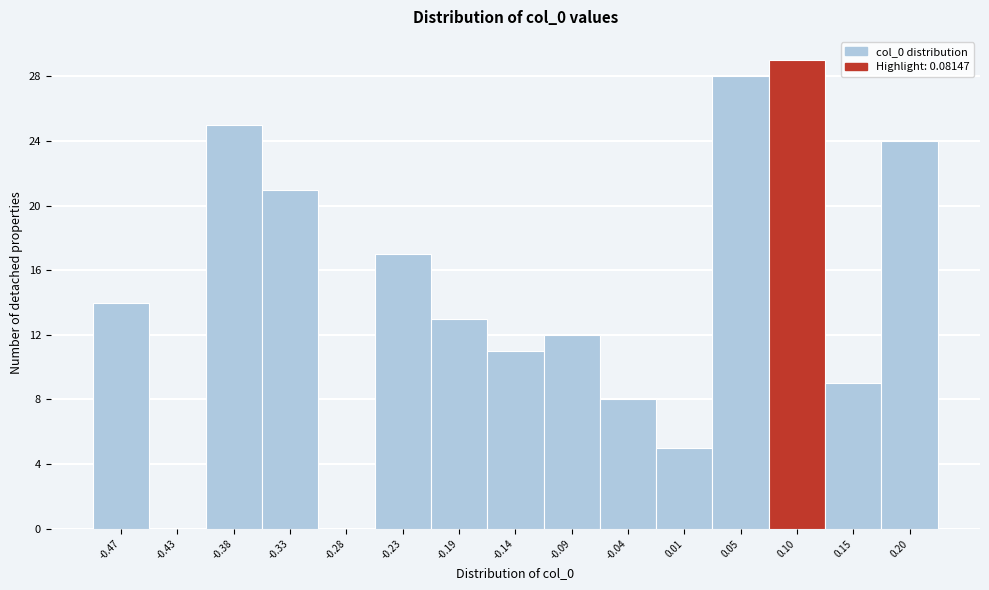

Reading left to right, transcribe this chart: for each bar, give the range it covers on the x-axis and its height. Neither the bar edges nor the heights are printed on the chart, so give them approximately, as read against the axes.

-0.495 to -0.450: 14
-0.450 to -0.400: 0
-0.400 to -0.355: 25
-0.355 to -0.305: 21
-0.305 to -0.260: 0
-0.260 to -0.210: 17
-0.210 to -0.160: 13
-0.160 to -0.115: 11
-0.115 to -0.065: 12
-0.065 to -0.020: 8
-0.020 to 0.030: 5
0.030 to 0.080: 28
0.080 to 0.125: 29
0.125 to 0.175: 9
0.175 to 0.220: 24